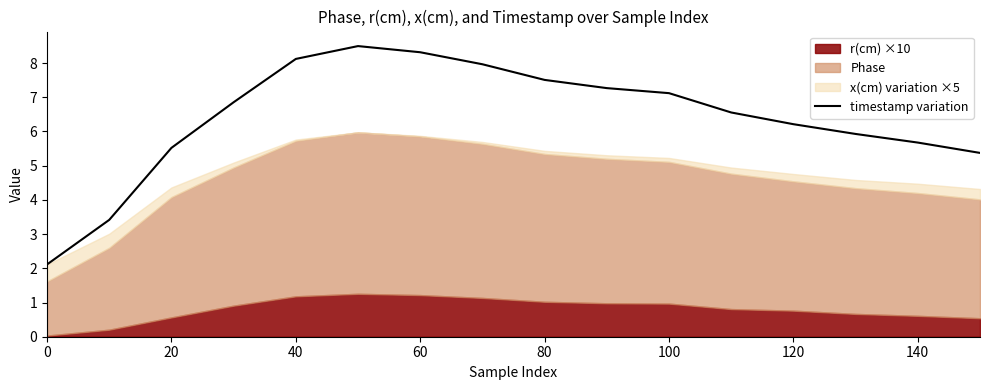

How many interior local peaks (higher than both neighbors) does the data have?

1